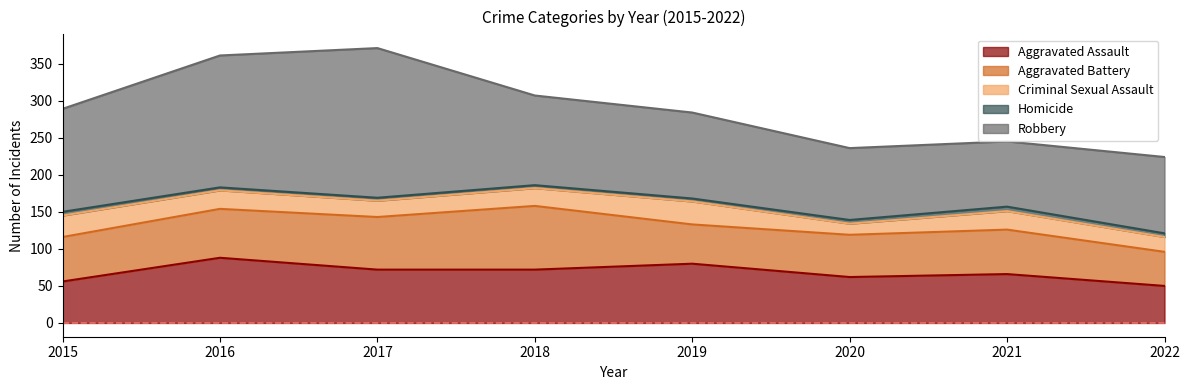

At how many categories does at least one series exceed 40?

8